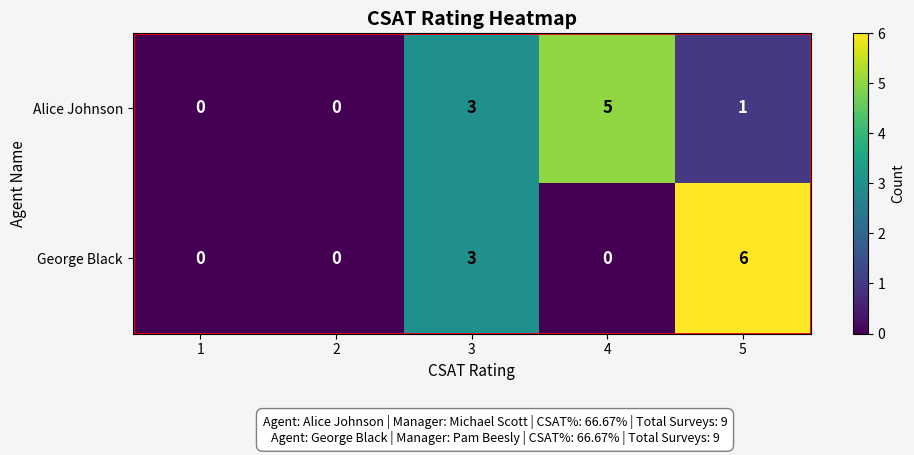

Rank the series by their maximum value, from highest to lowest.

George Black, Alice Johnson